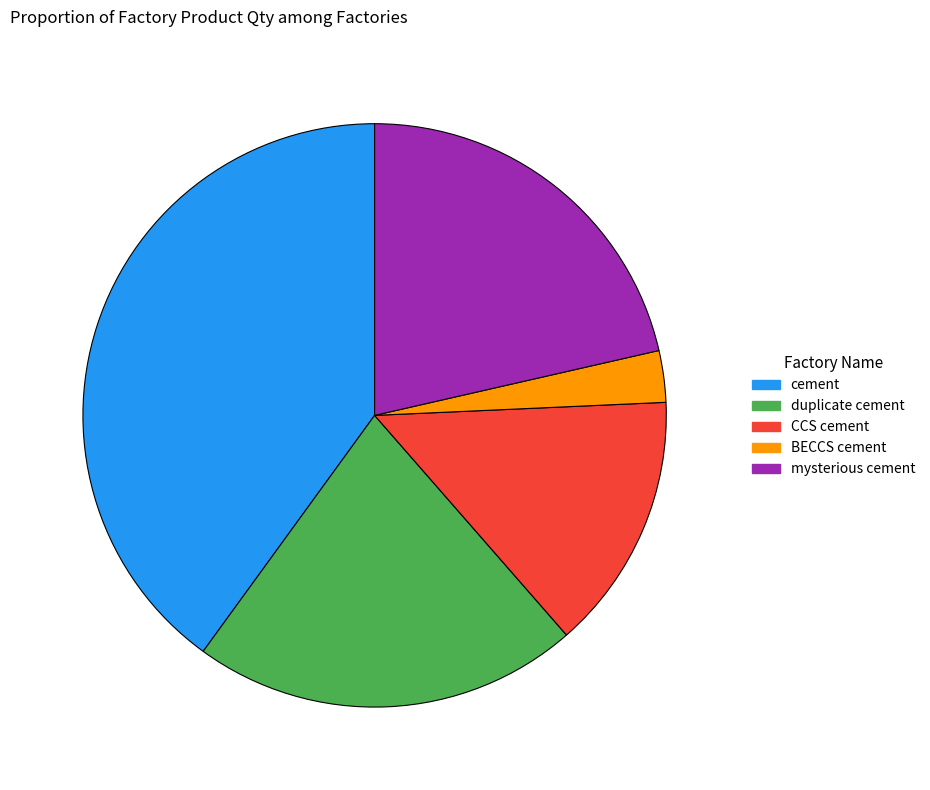

Approximately how many times larger is the value at cement compared to CCS cement?

2.8